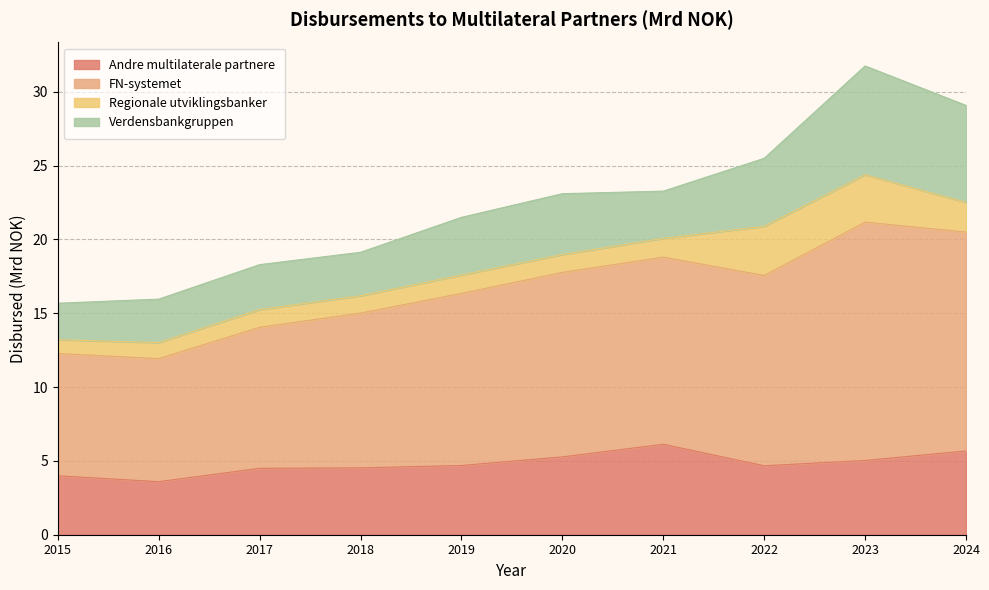

At how many categories does at least one series exceed 4?

10